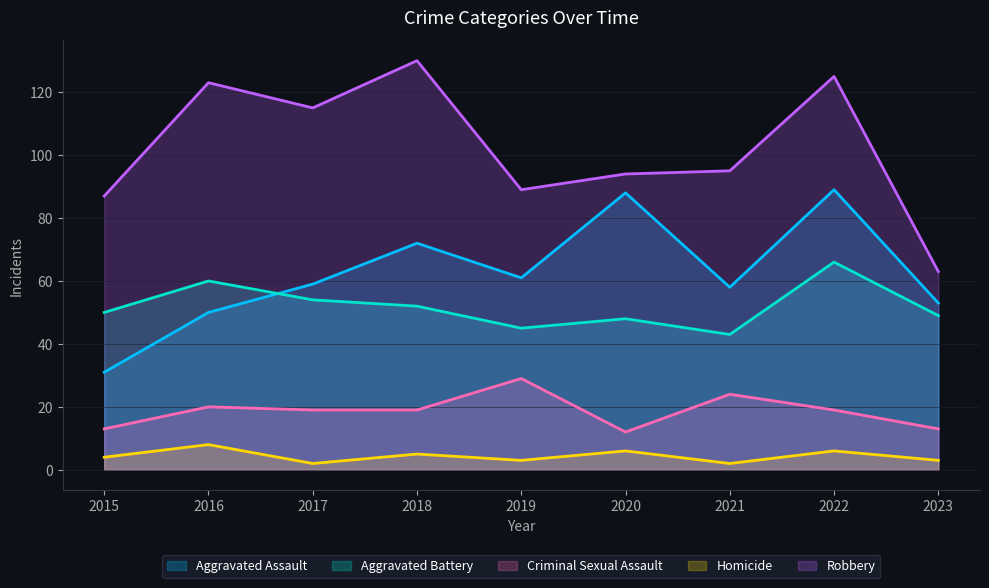

Where does the Homicide series first go above 4?

2016